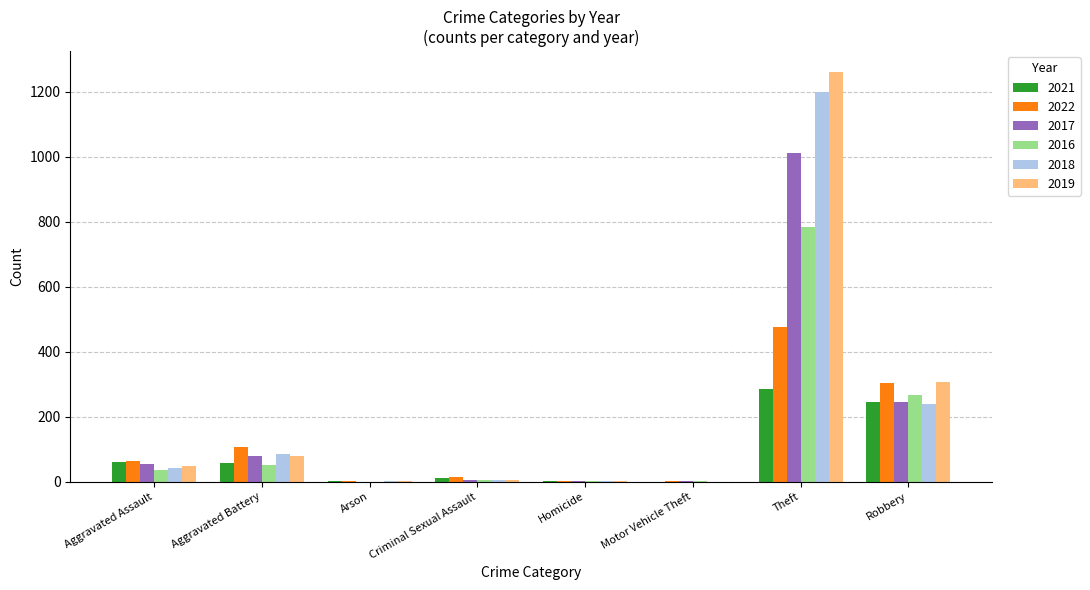

Which series has the largest total across all categories?

2019